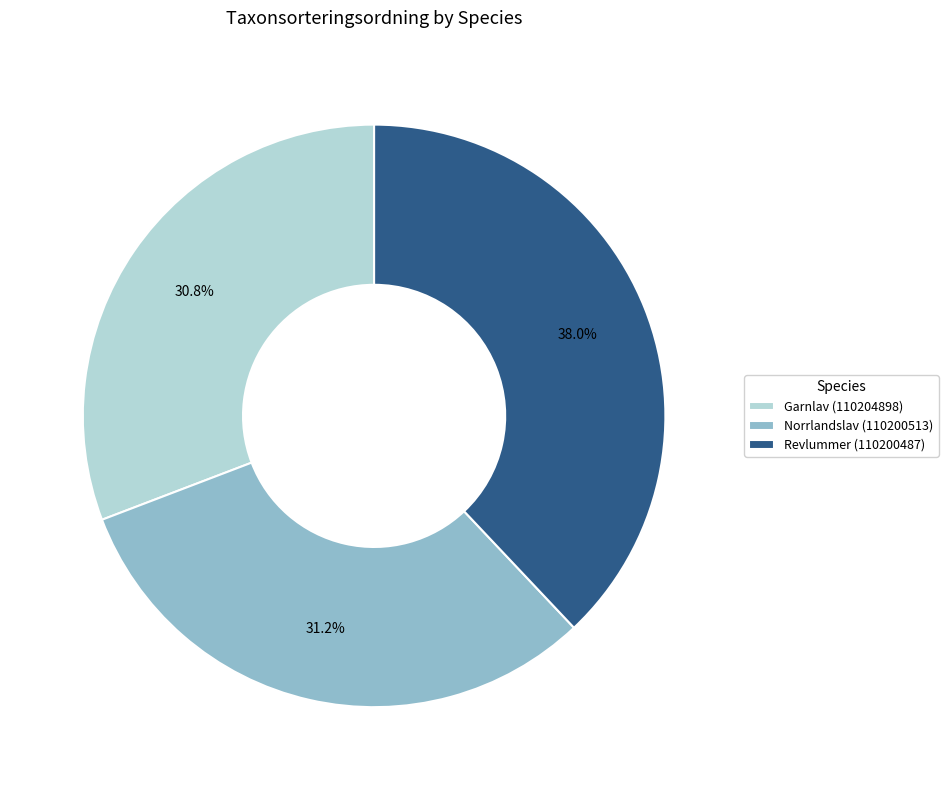

How many slices are in this pie chart?

3